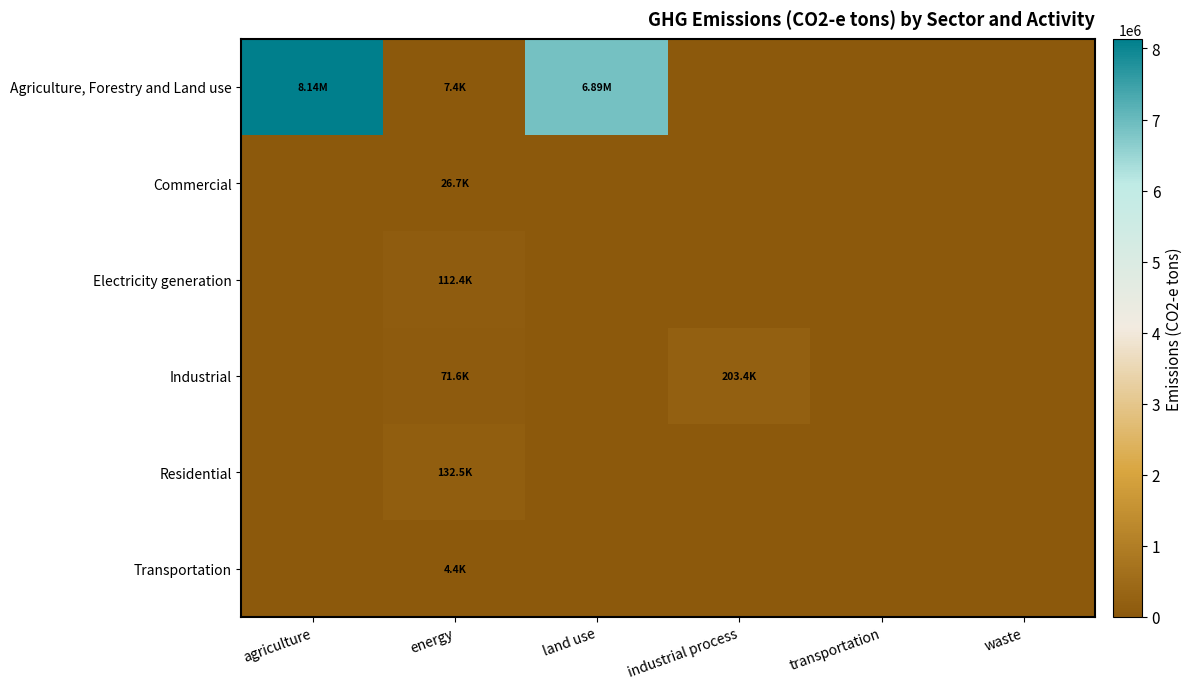

At which category is the sum across all series the highest?

agriculture